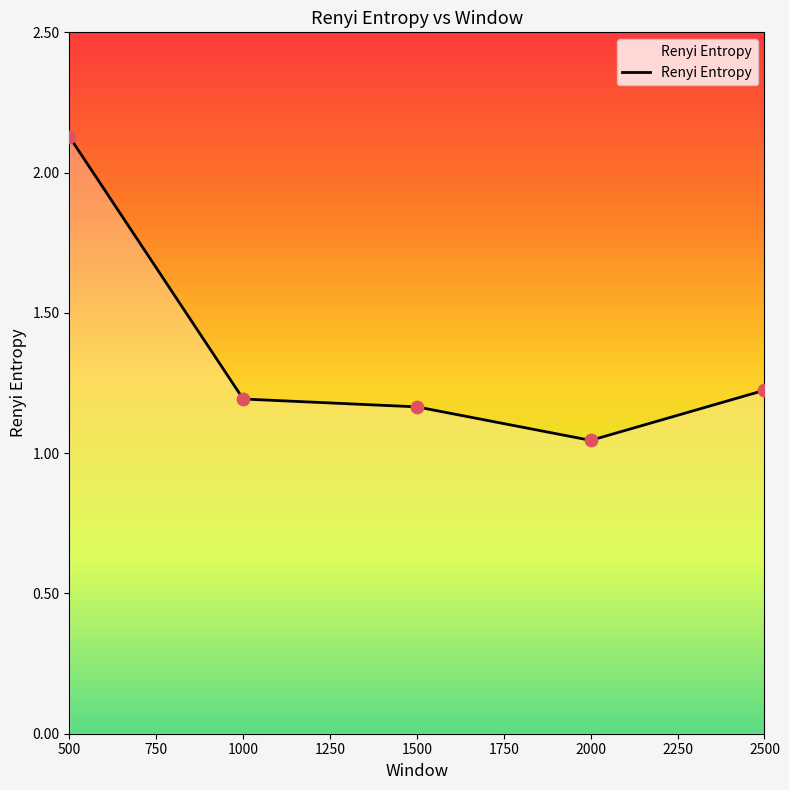

What is the change in value from 500 to 2500?

-0.9